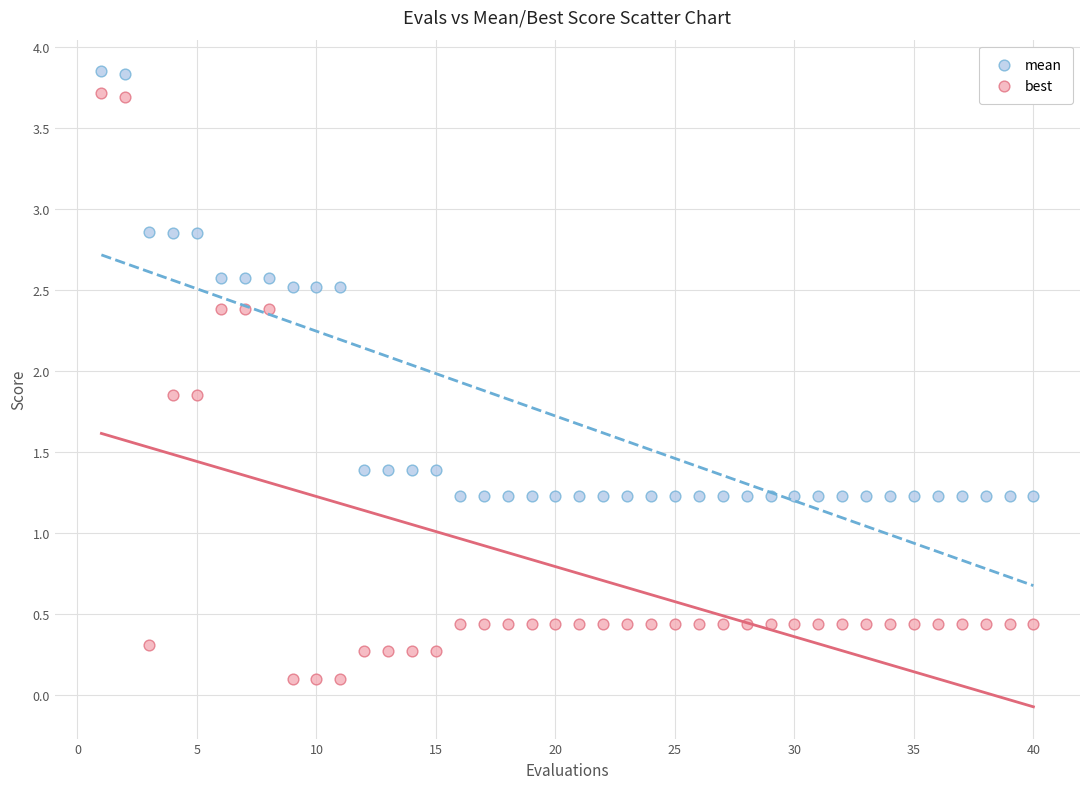

Which series reaches the maximum Y coordinate?

mean